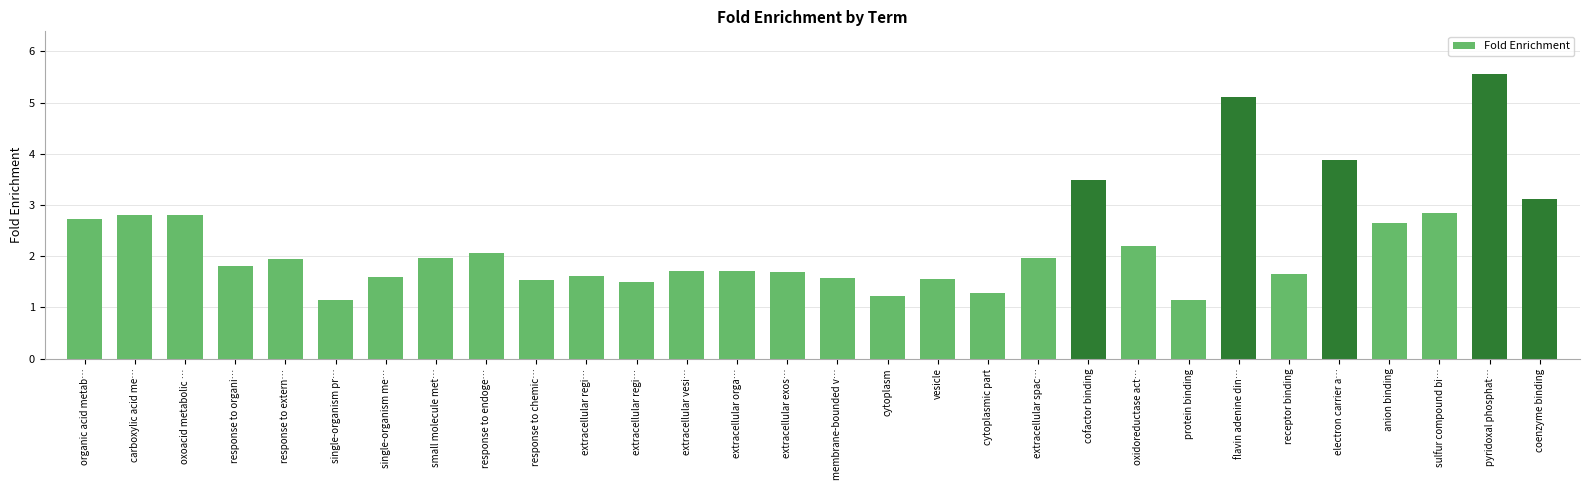

Reading right to left, extract all data points from this chart.

coenzyme binding=3.1	pyridoxal phosphat…=5.6	sulfur compound bi…=2.8	anion binding=2.6	electron carrier a…=3.9	receptor binding=1.7	flavin adenine din…=5.1	protein binding=1.2	oxidoreductase act…=2.2	cofactor binding=3.5	extracellular spac…=2.0	cytoplasmic part=1.3	vesicle=1.5	cytoplasm=1.2	membrane-bounded v…=1.6	extracellular exos…=1.7	extracellular orga…=1.7	extracellular vesi…=1.7	extracellular regi…=1.5	extracellular regi…=1.6	response to chemic…=1.5	response to endoge…=2.1	small molecule met…=2.0	single-organism me…=1.6	single-organism pr…=1.1	response to extern…=2.0	response to organi…=1.8	oxoacid metabolic …=2.8	carboxylic acid me…=2.8	organic acid metab…=2.7